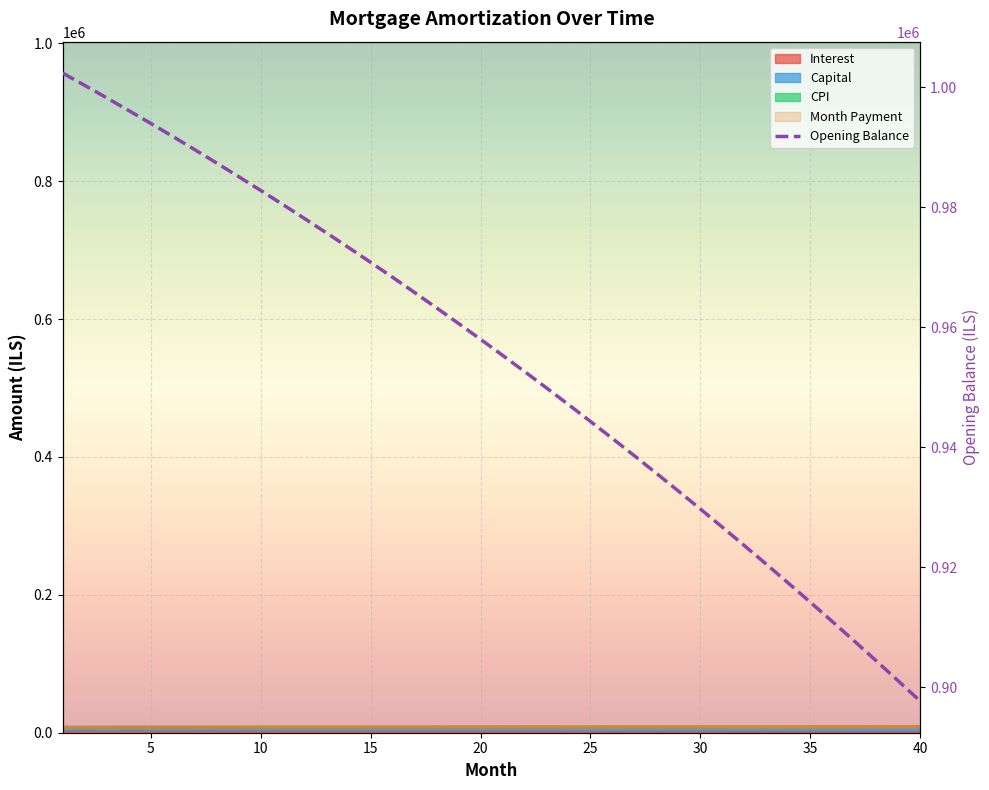

Reading left to right, what are all the values shown in this chart?

1002333.3	1000285.3	998206.8	996097.4	993957.0	991785.3	989582.2	987347.3	985080.5	982781.4	980450.0	978086.0	975689.0	973258.9	970795.5	968298.5	965767.6	963202.6	960603.3	957969.5	955300.8	952597.0	949857.8	947083.2	944272.6	941426.0	938543.0	935623.4	932666.9	929673.3	926642.3	923573.7	920467.1	917322.2	914139.0	910916.9	907655.9	904355.5	901015.6	897635.8